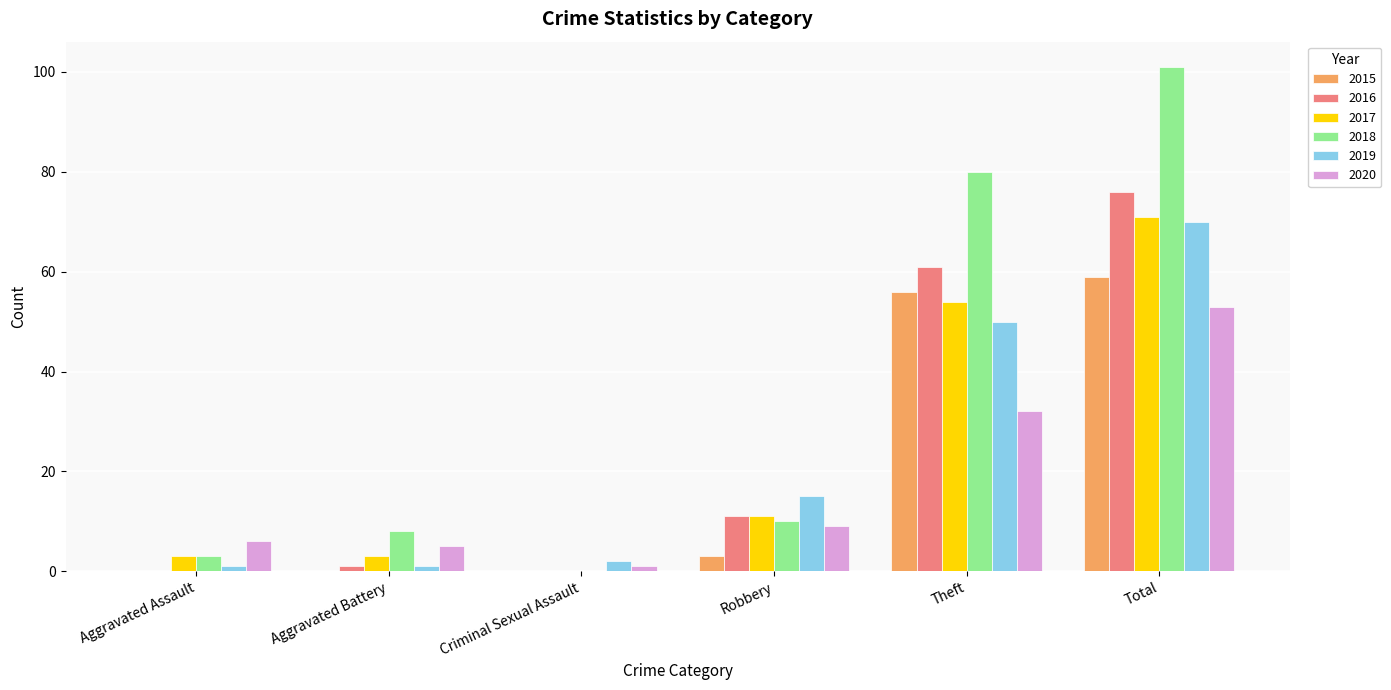

At which category is the sum across all series the highest?

Total